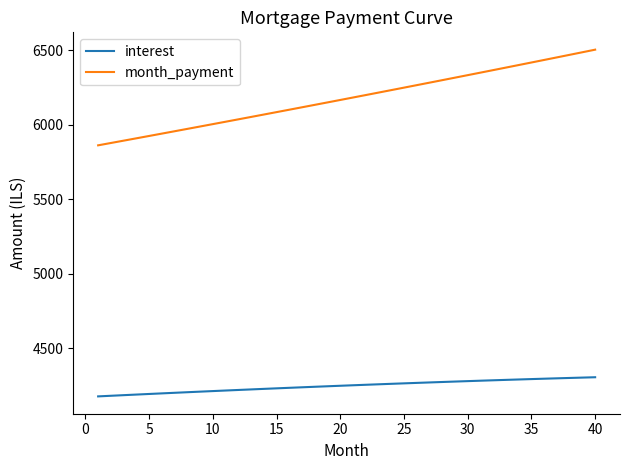

What is the difference between the second highest and minimum values in the interest series?

126.0